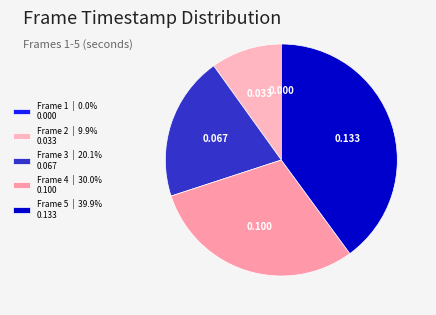

Is there a majority slice in this chart?

No